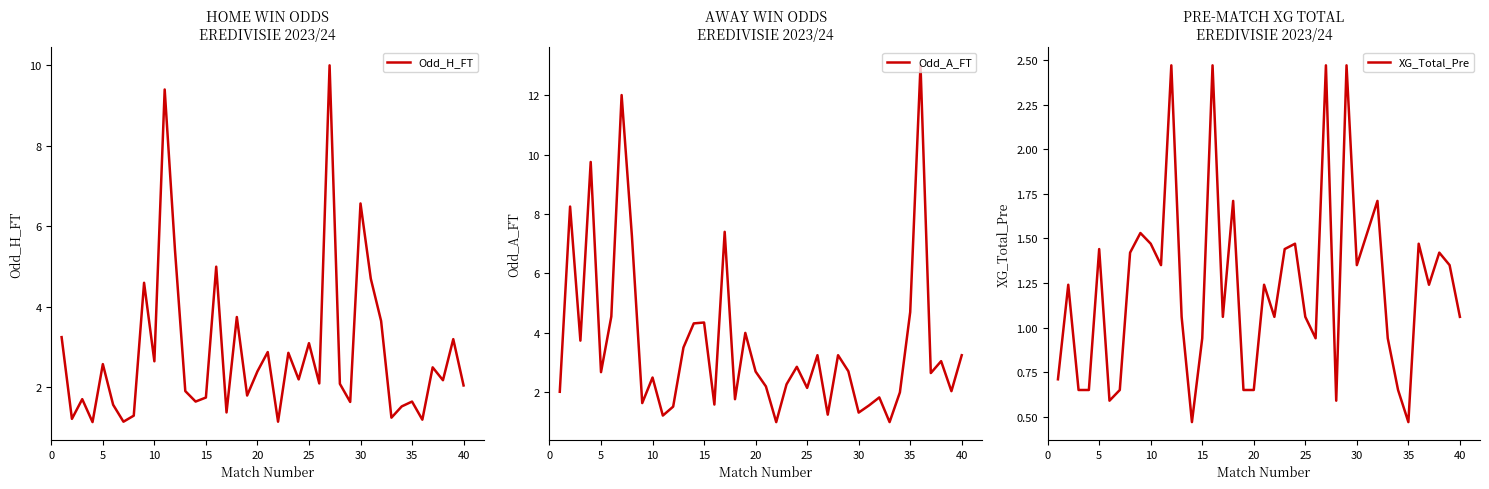

What is the lowest value of the Odd_H_FT series?

1.1